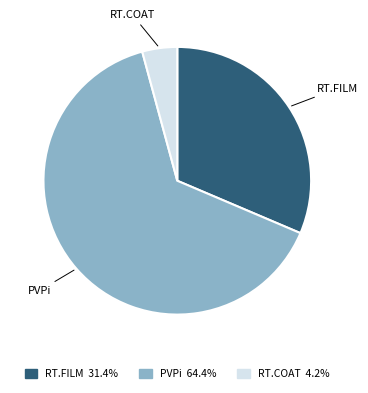

Which slice is the smallest?

RT.COAT